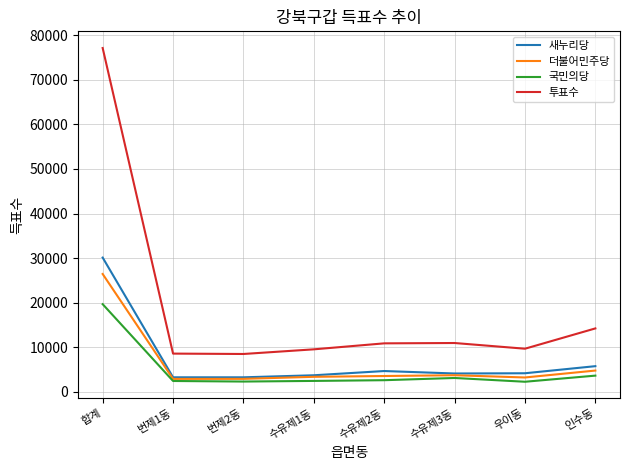

Which series has the largest total across all categories?

투표수